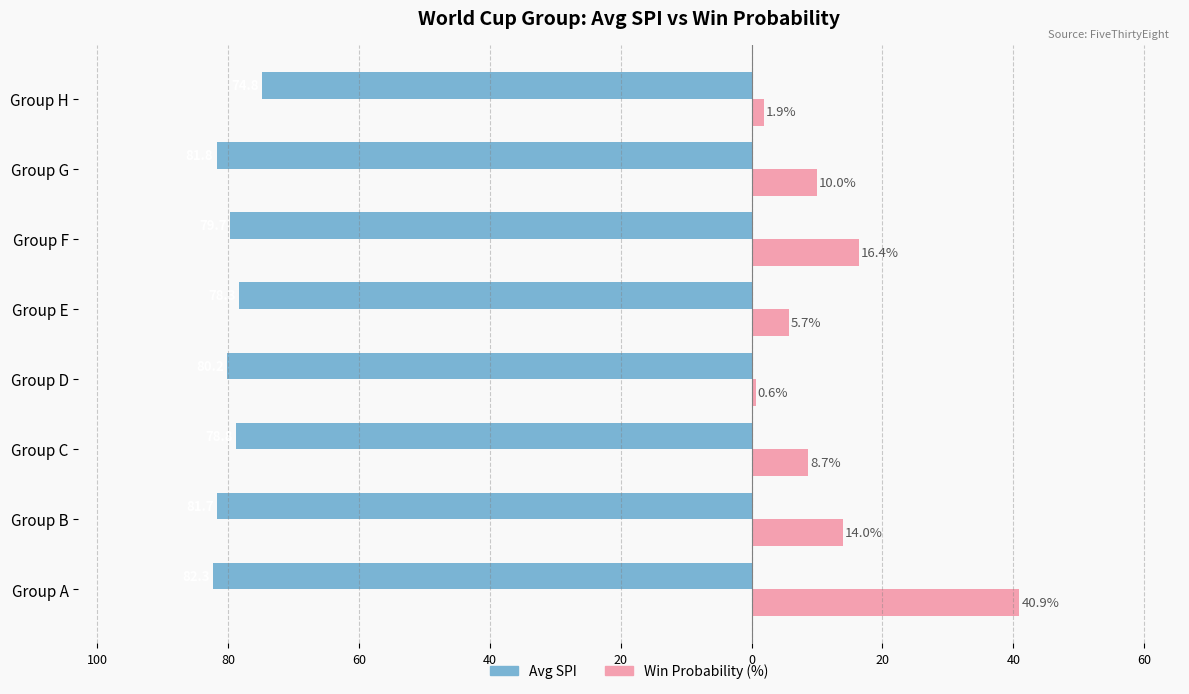

What is the difference between the maximum and minimum values in the Win Probability (%) series?

40.3